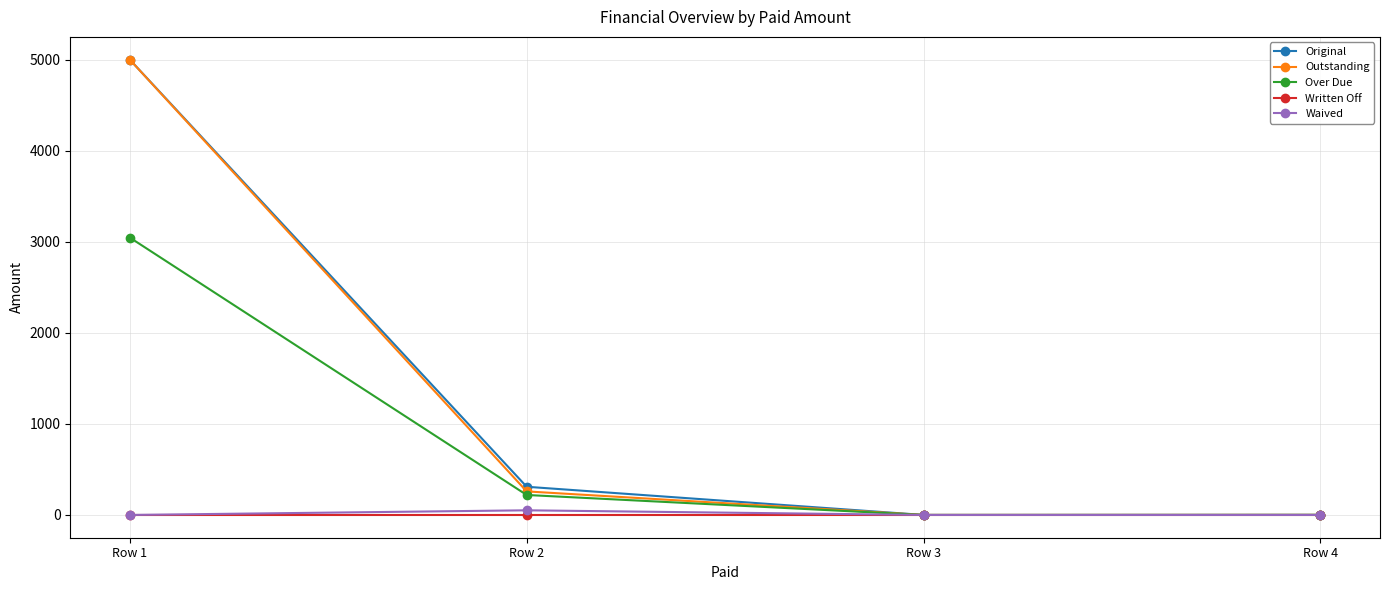

At which category does Outstanding reach its first local valley?

Row 3